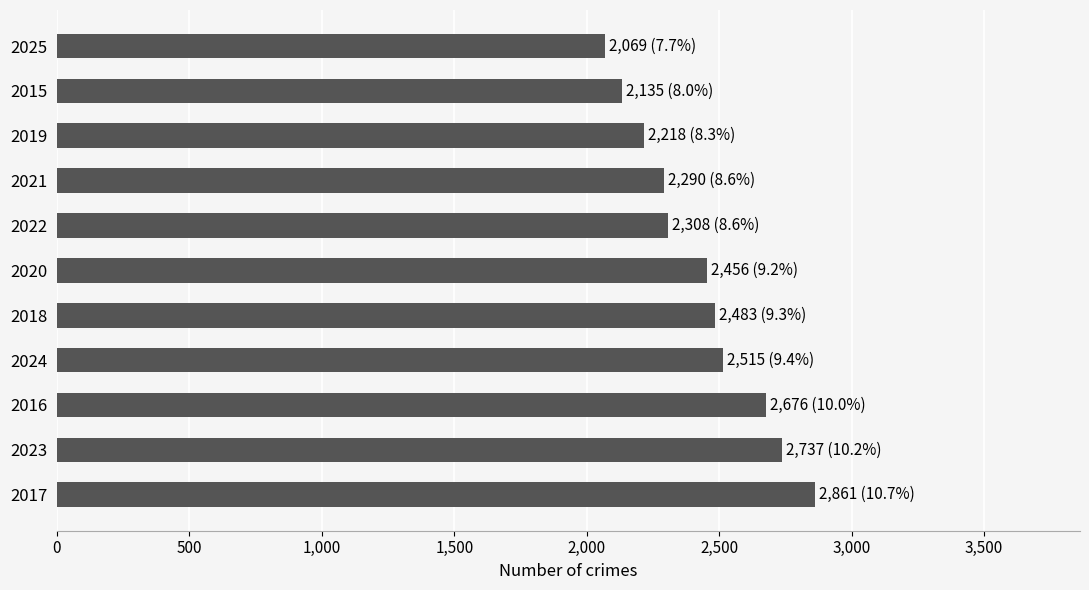

What is the greatest value displayed?

2861